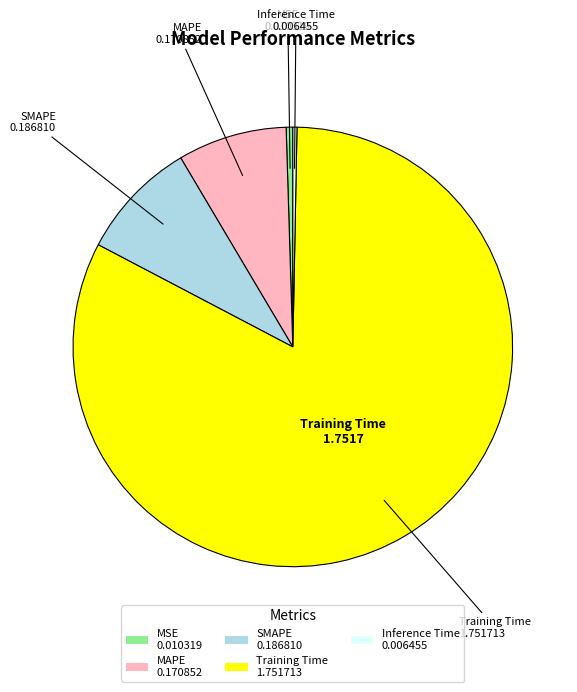

Do SMAPE 0.186810 and MSE 0.010319 together represent more than half of the pie?

No